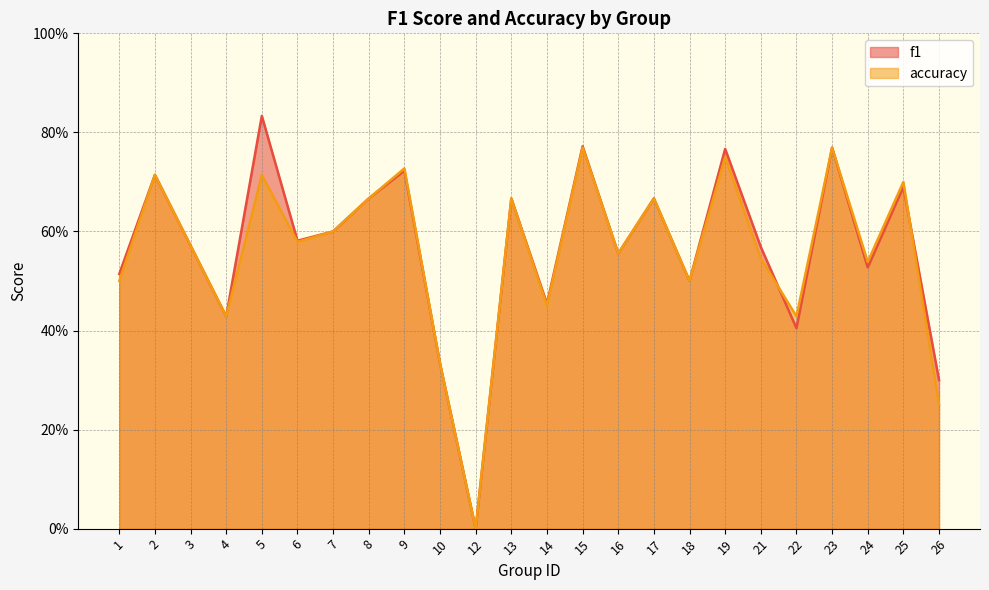

Is the value of f1 at 4 greater than the value of accuracy at 17?

No